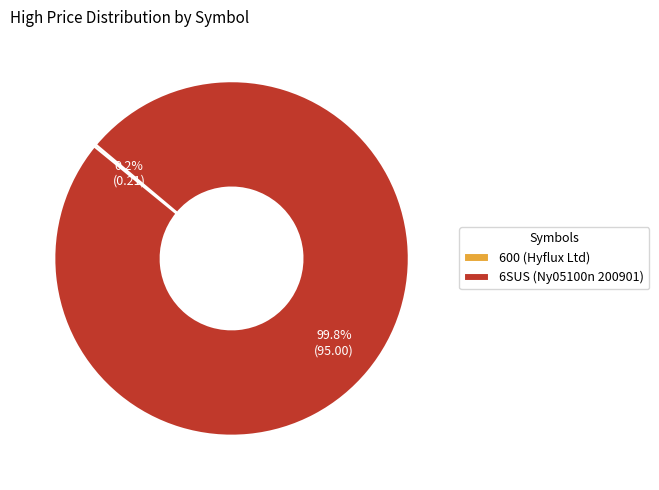

How much of the chart is everything except 6SUS (Ny05100n 200901)?

0.2%